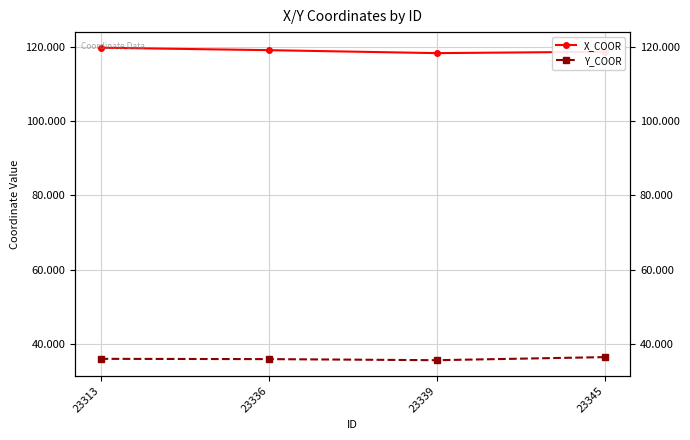

What is the sum of all X_COOR values?

475.8